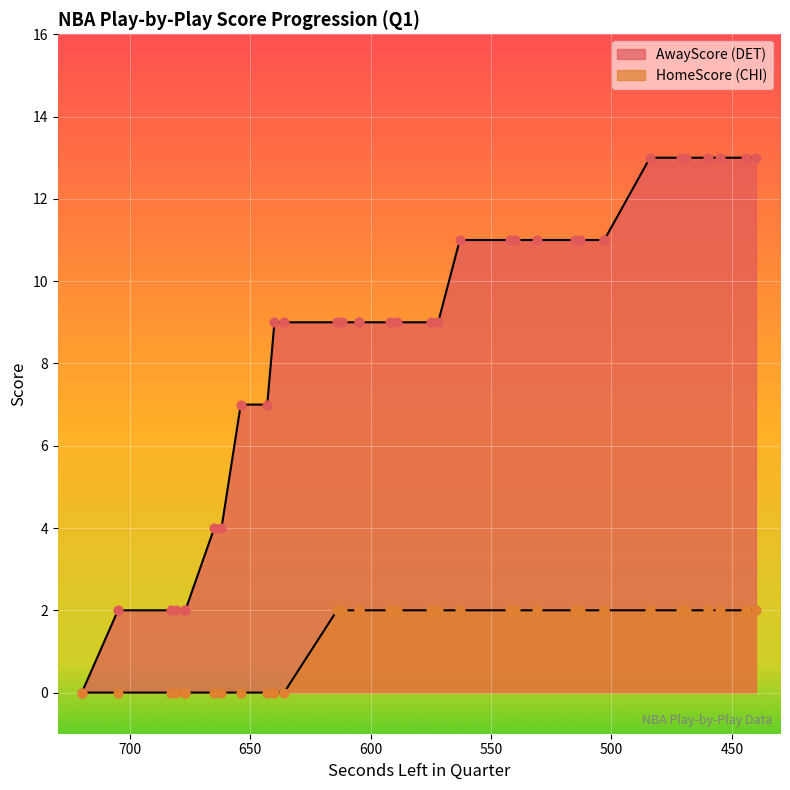

Which series contains the lowest Y value?

AwayScore